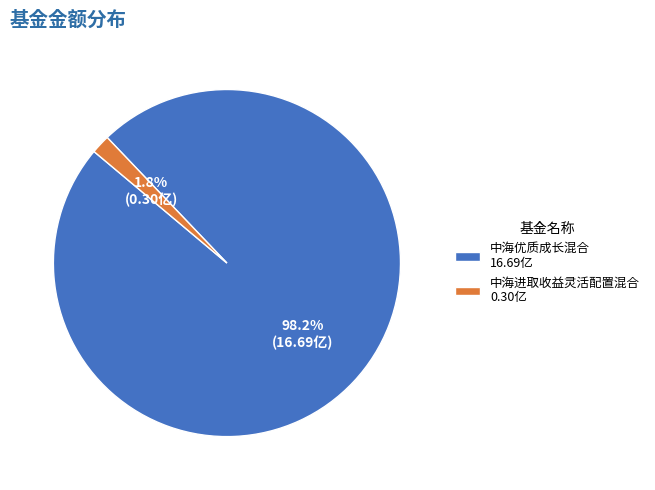

Is 中海优质成长混合 the majority of the pie?

Yes